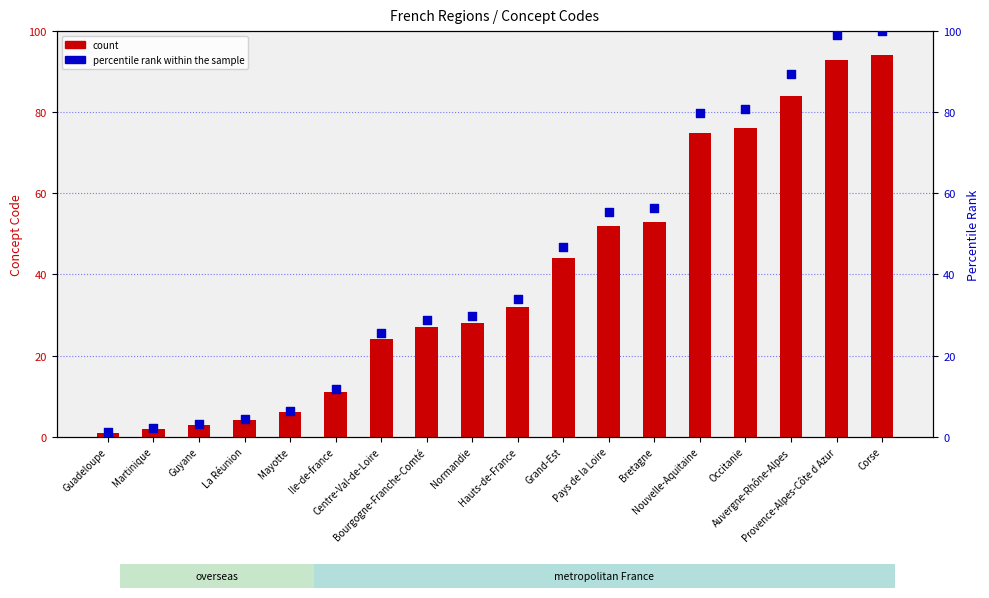

What is the total value across all series at Bretagne?

109.4